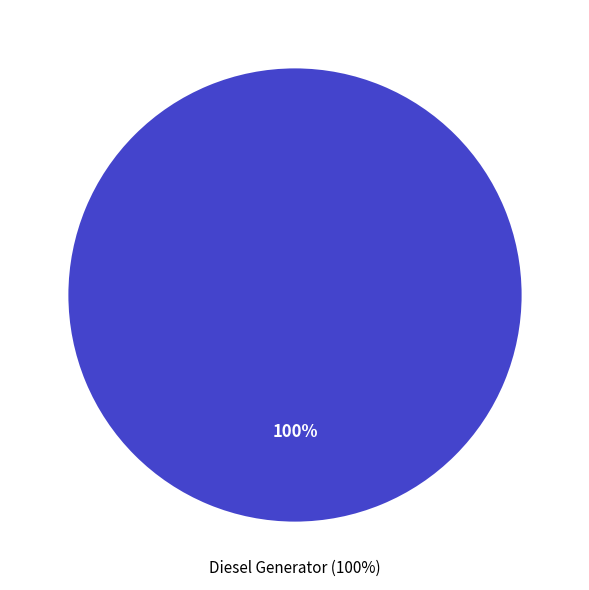

Is the sum of Owned Batteries and Diesel Generator greater than half?

Yes